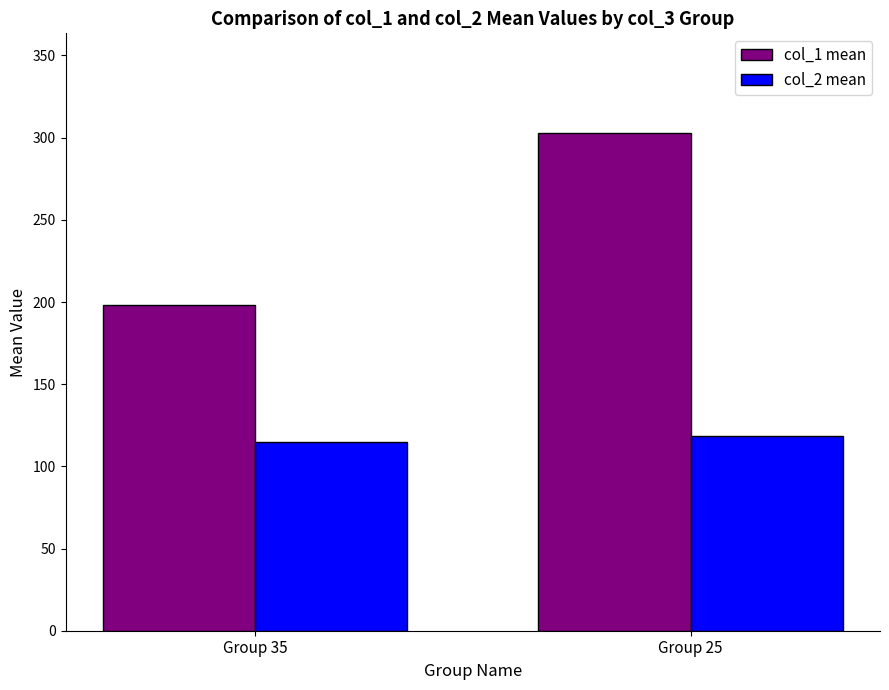

How many values in the col_2 mean series are below 118?

1